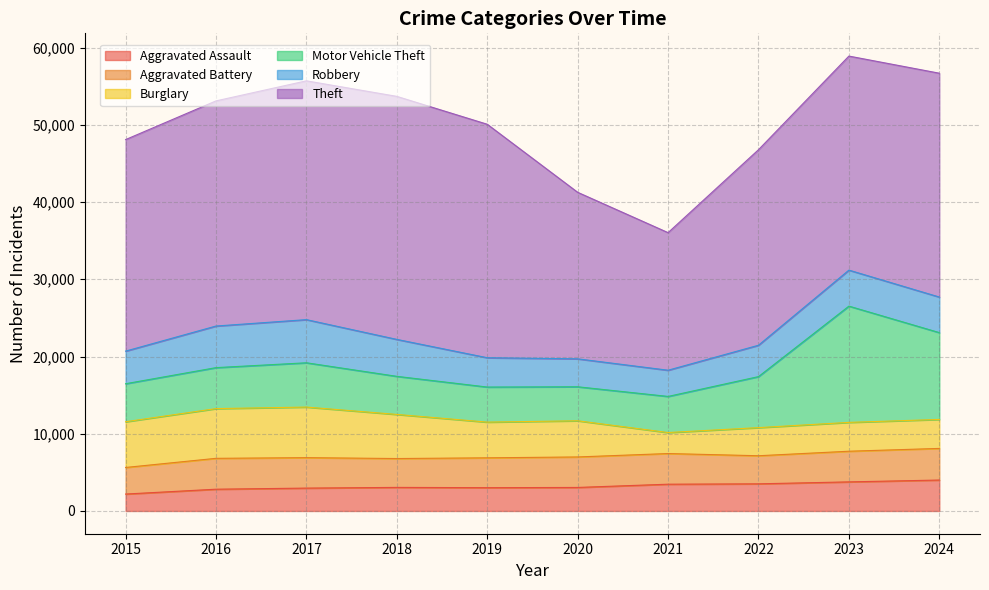

At which label does Theft first exceed 28980?

2016